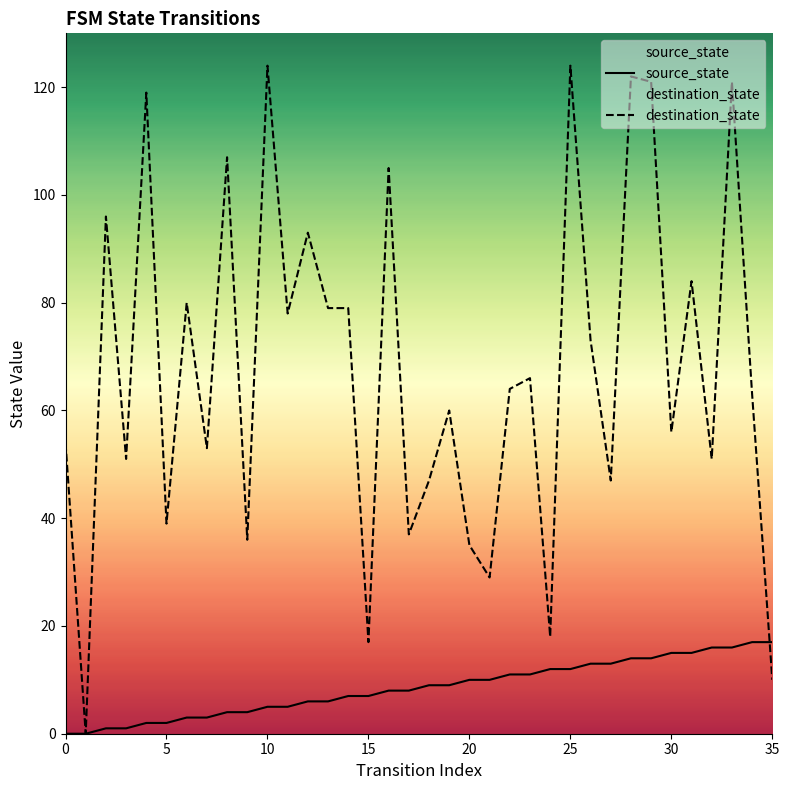

How many lines are shown in the chart?

2